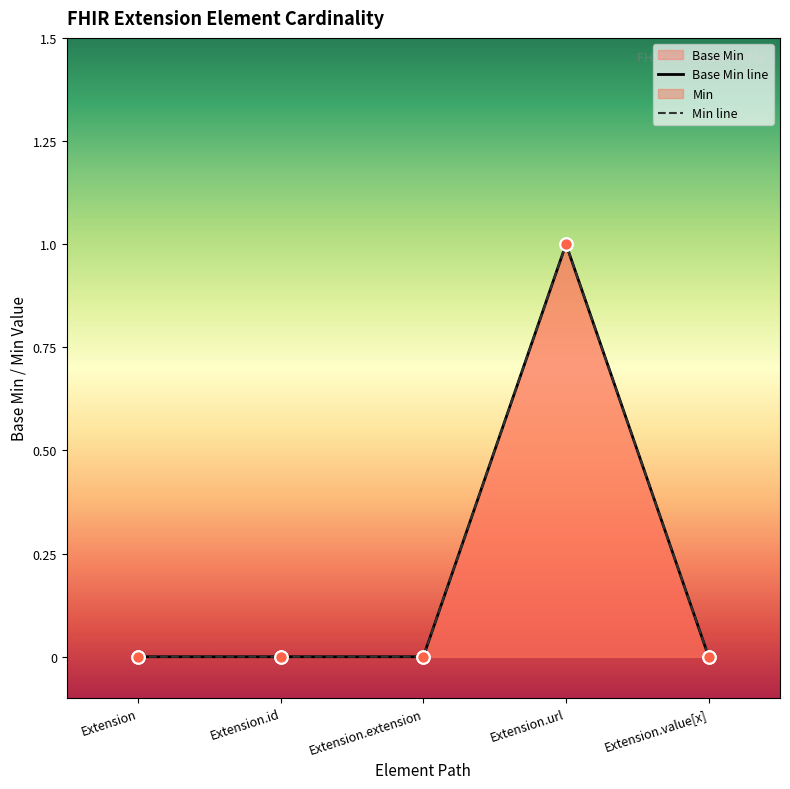

At how many categories does at least one series exceed 0?

1